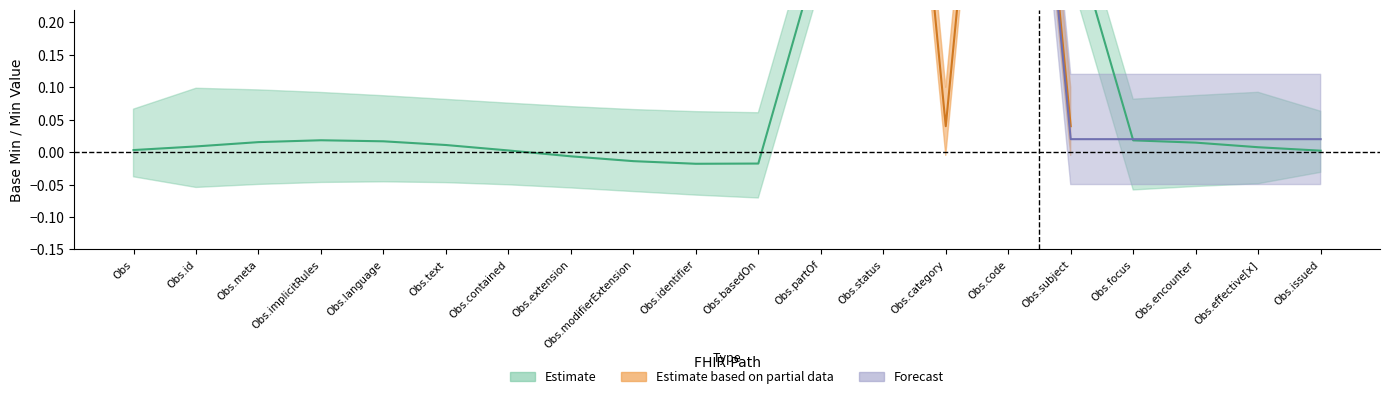

In min_values, how many points are higher than both neighbors (excluding endpoints)?

2